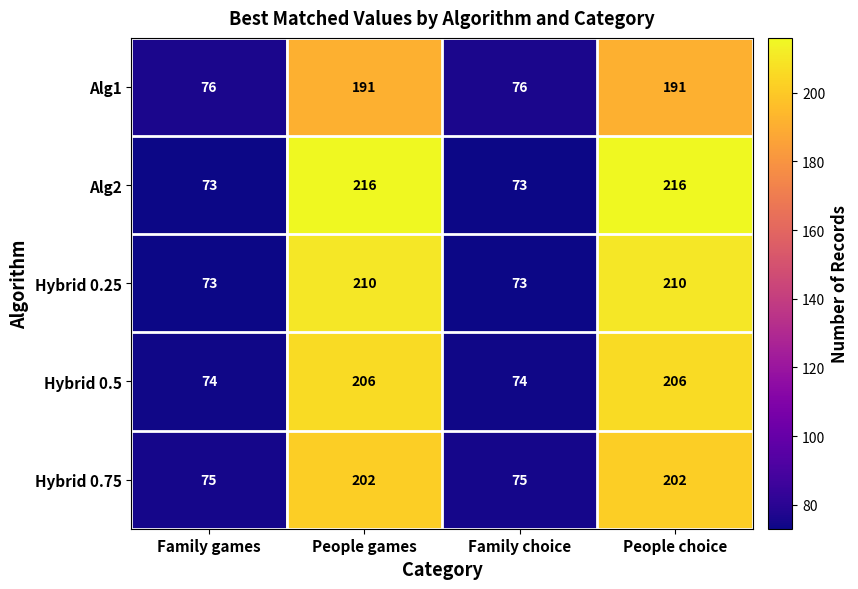

Is it true that Hybrid 0.75 equals 75 at Family choice?

True